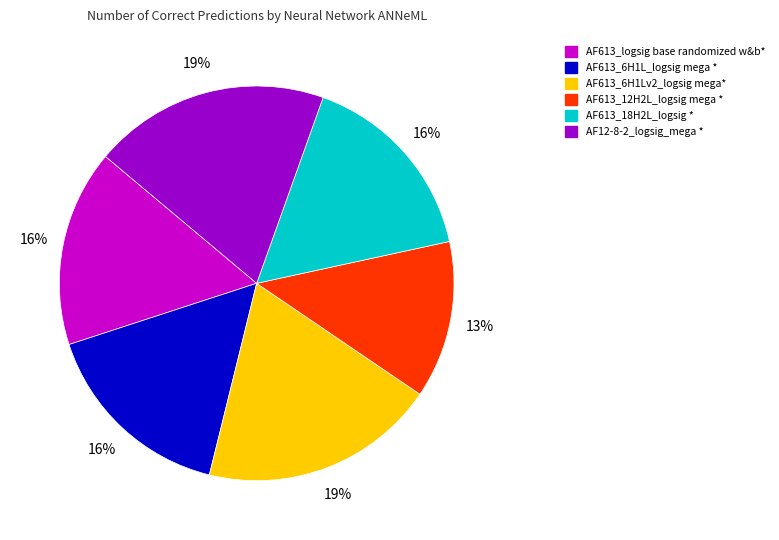

Do AF613_6H1L_logsig mega * and AF613_6H1Lv2_logsig mega* together represent more than half of the pie?

No